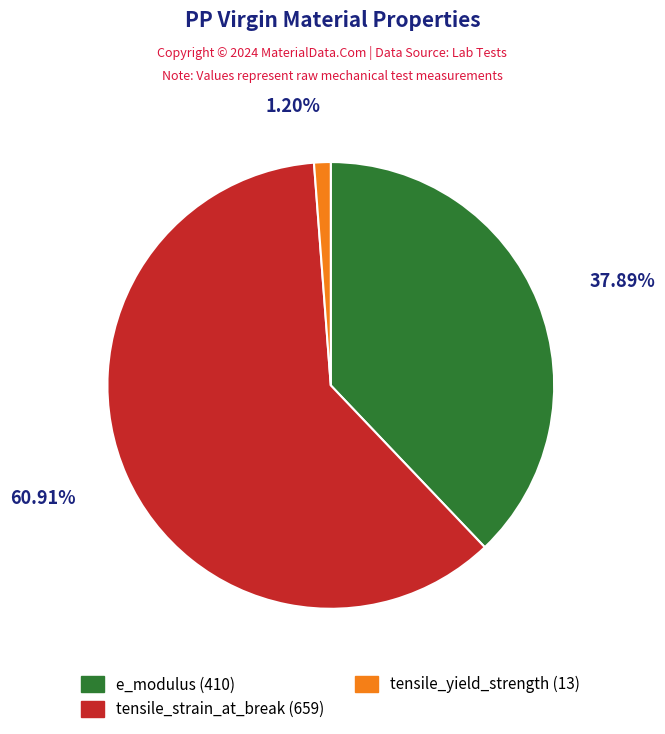

Is it true that tensile_strain_at_break is 61% of the pie?

True